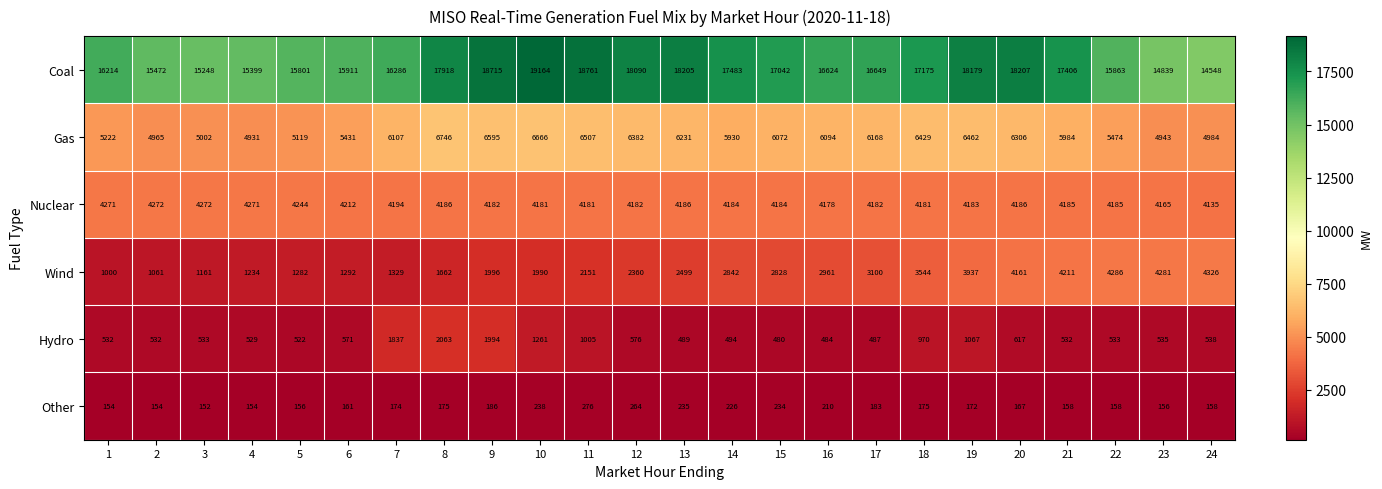

Rank the series by their maximum value, from highest to lowest.

Coal, Gas, Wind, Nuclear, Hydro, Other